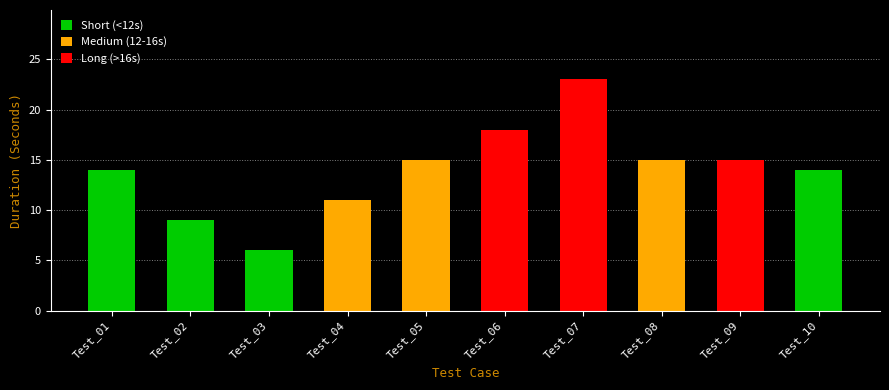

Rank the categories by value from lowest to highest.

Test_03, Test_02, Test_04, Test_01, Test_10, Test_05, Test_08, Test_09, Test_06, Test_07